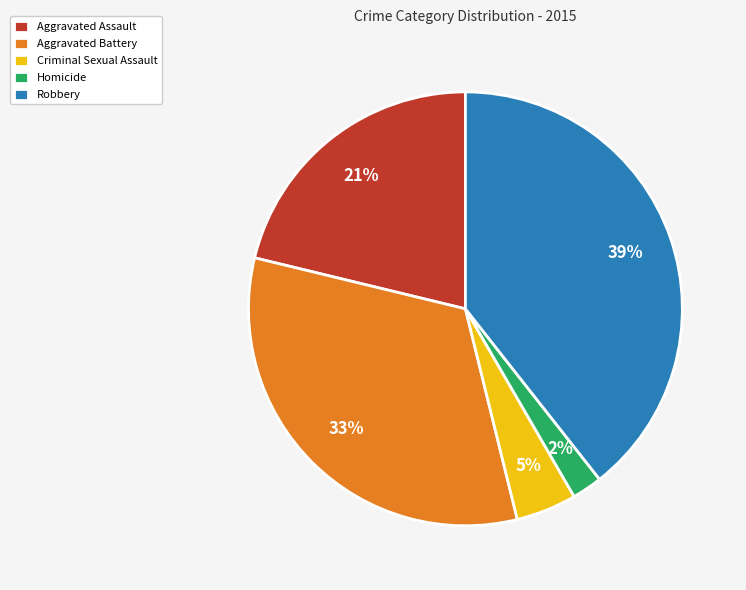

Which category has the smallest portion of the pie?

Homicide